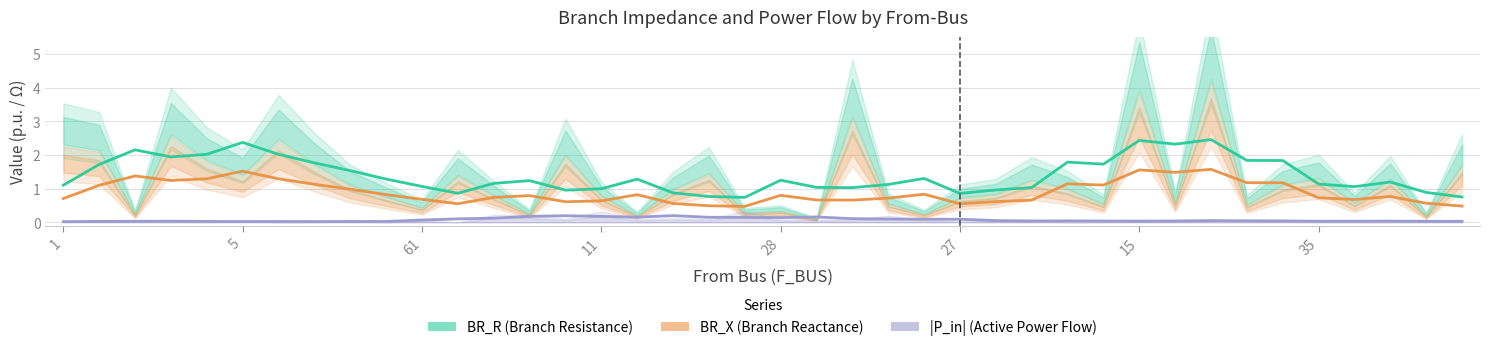

At how many categories does at least one series exceed 0?

40